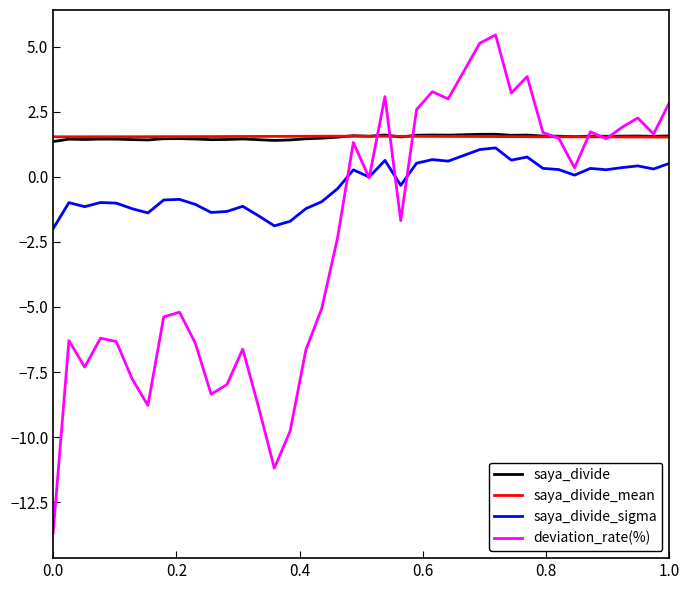

Which series has the largest range (max minus min)?

deviation_rate(%)